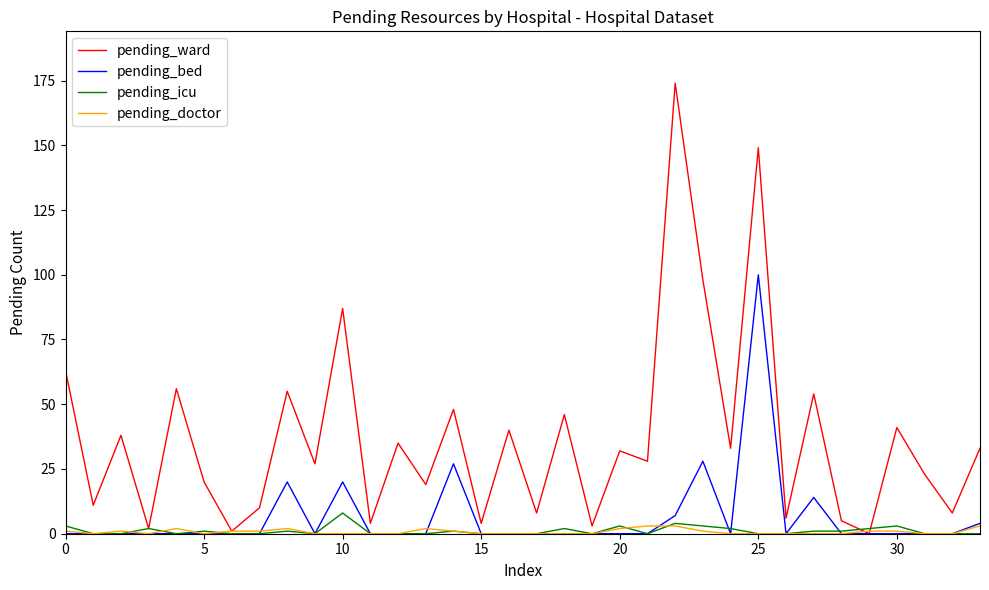

Rank the series by their maximum value, from highest to lowest.

pending_ward, pending_bed, pending_icu, pending_doctor